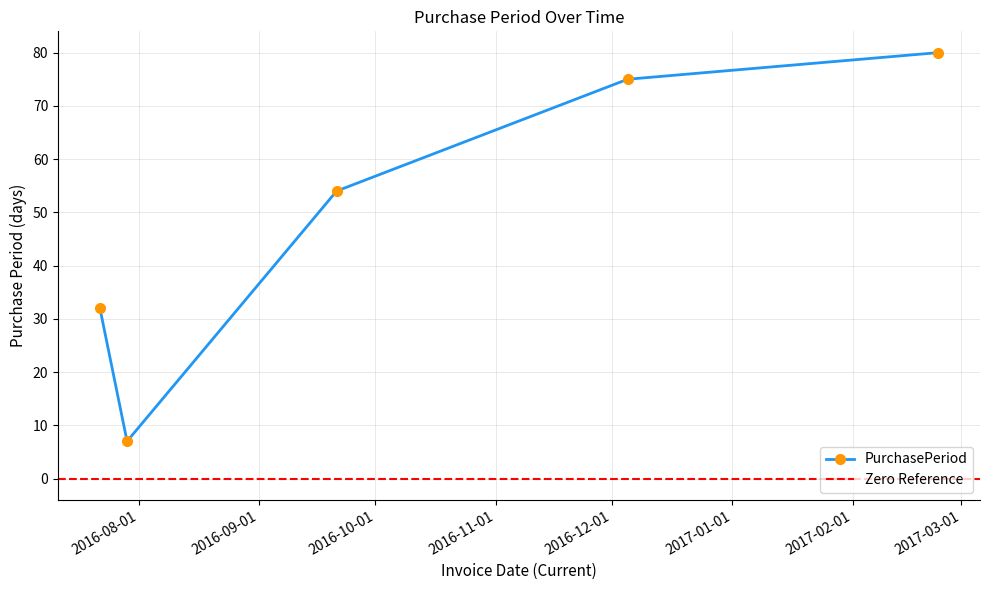

What position from the left is 2016-07-22?

1